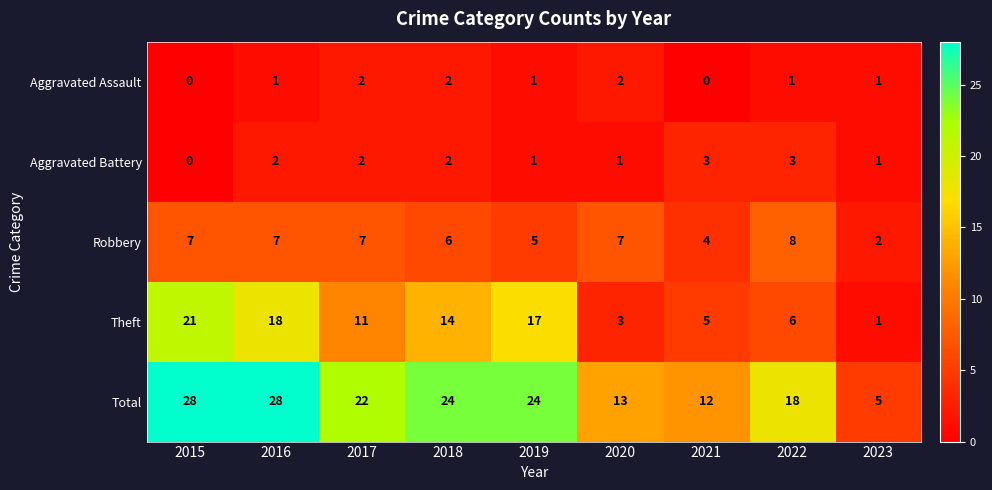

How many series are shown in this chart?

5